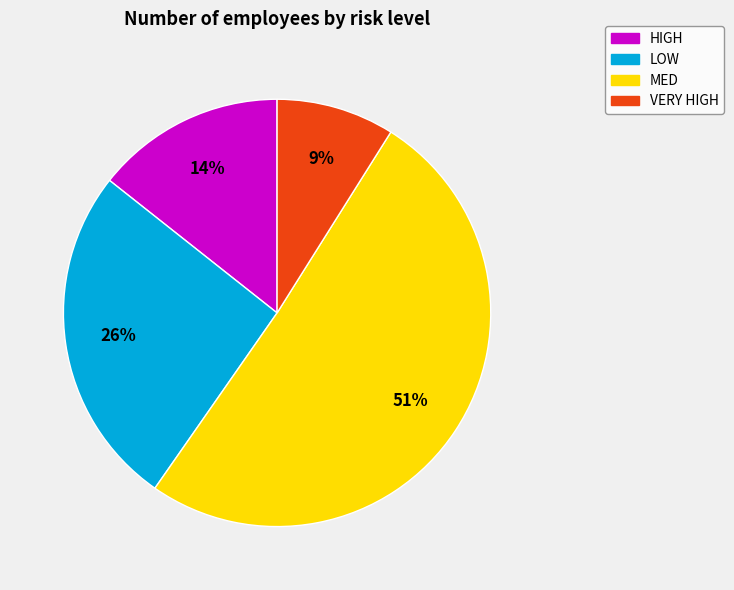

To the nearest percent, what is the difference between the VERY HIGH and HIGH slice percentages?

5%